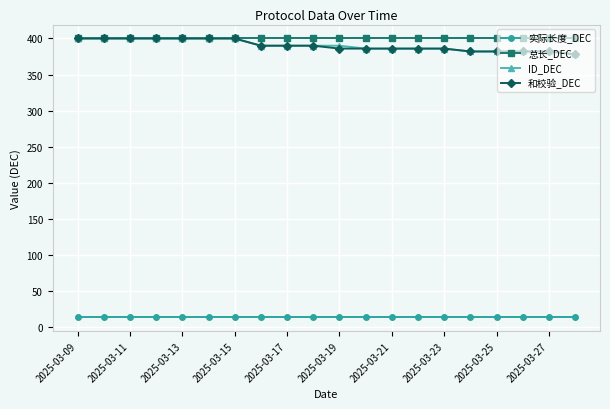

Count the number of data series in this chart.

4